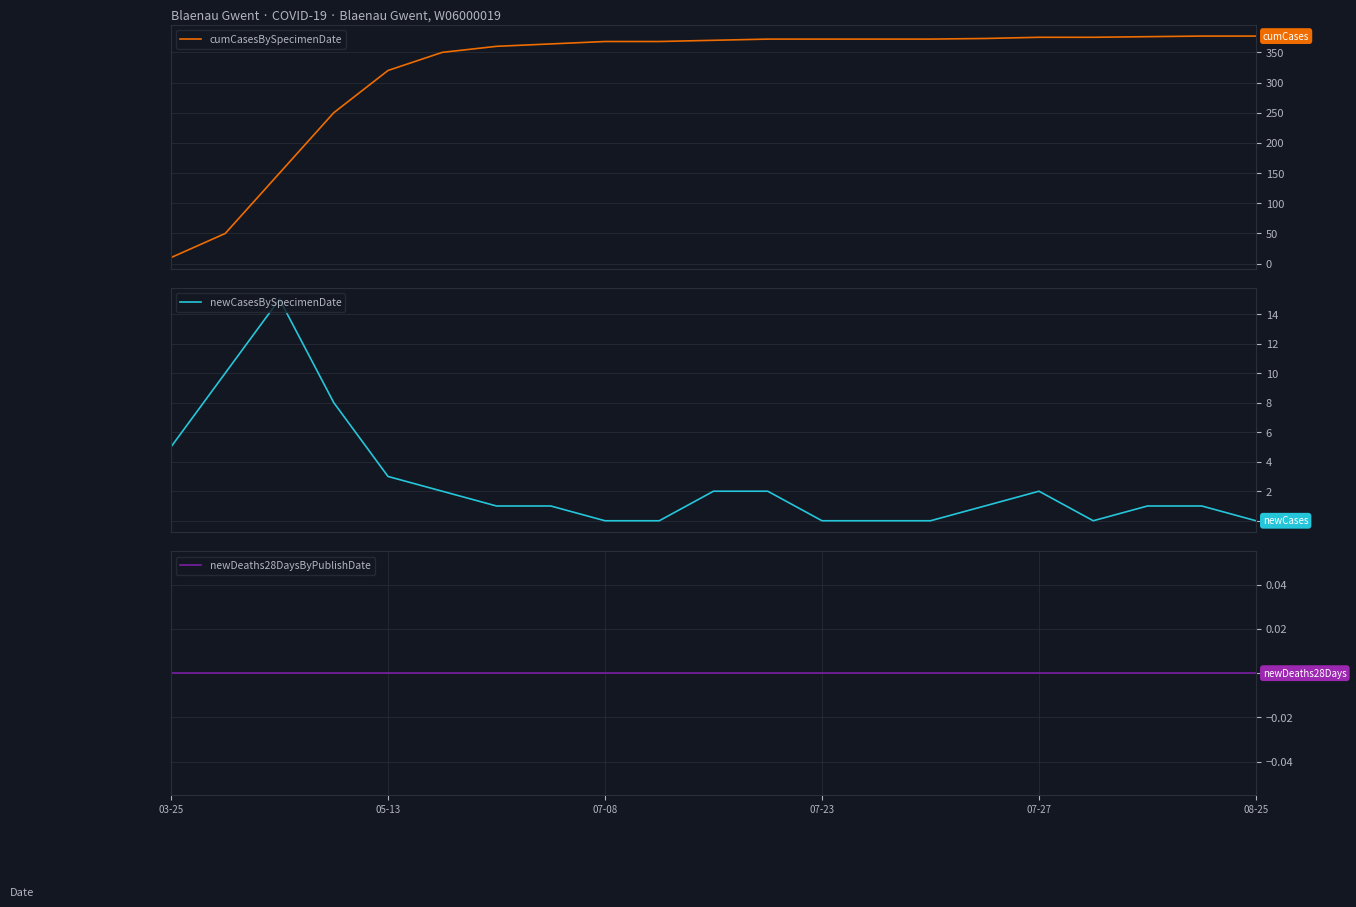

What is the highest value of the cumCasesBySpecimenDate series?

377